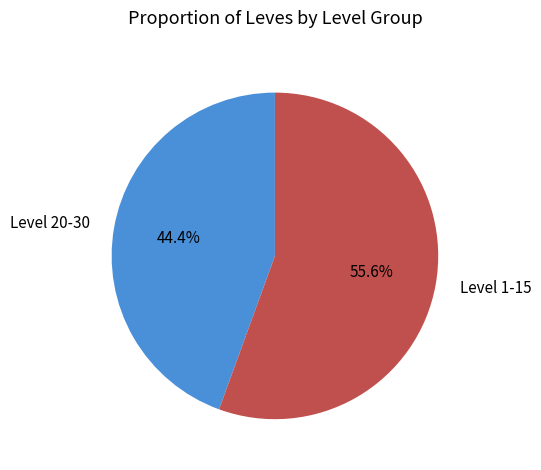

Which category accounts for the majority?

Level 1-15